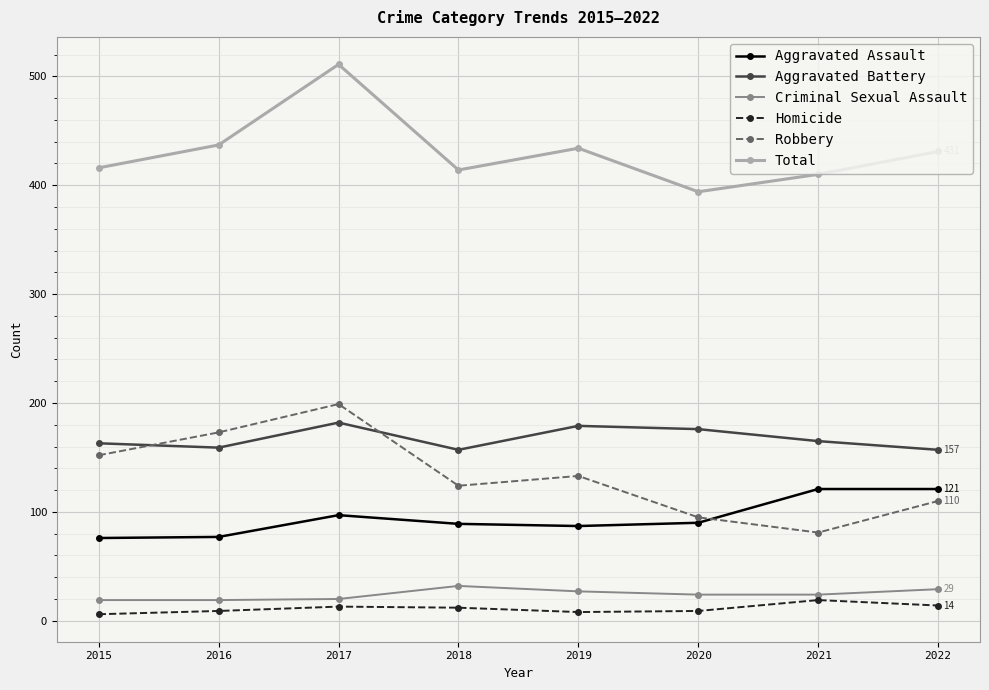

True or false: Total and Aggravated Assault intersect in this chart.

False